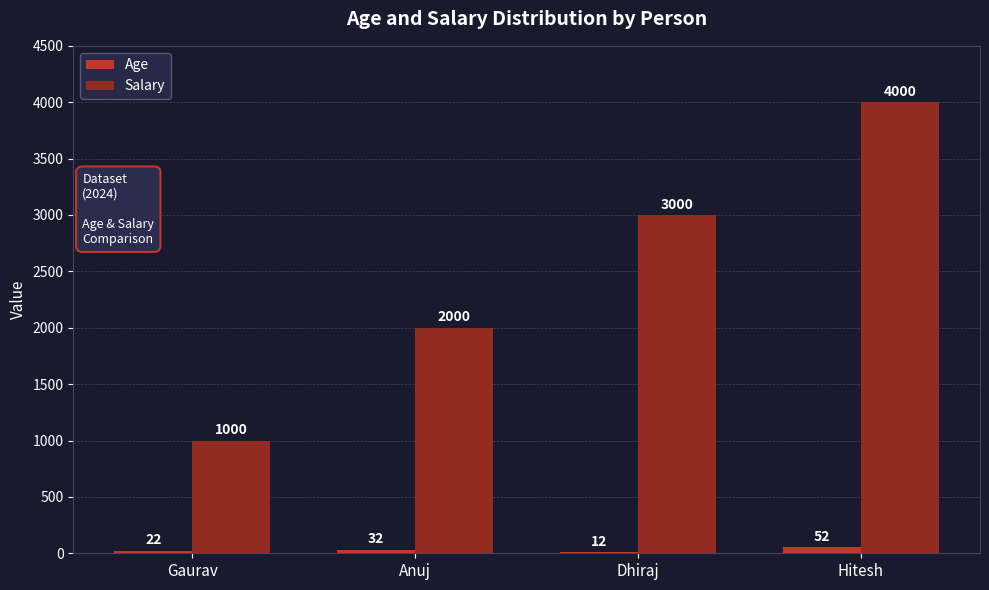

Does the chart contain stacked bars?

No